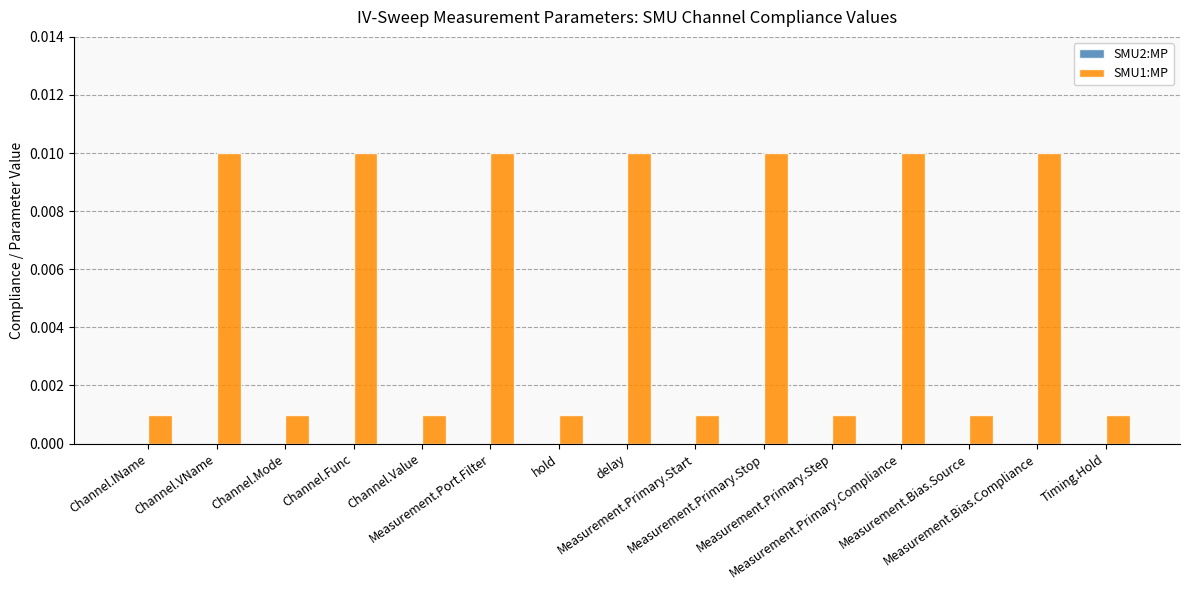

How many values are between 0 and 1?

15